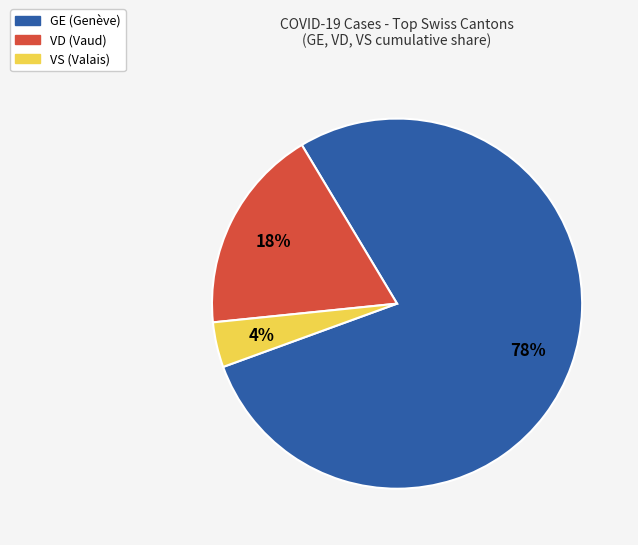

To the nearest percent, what is the difference between the GE and VD slice percentages?

60%